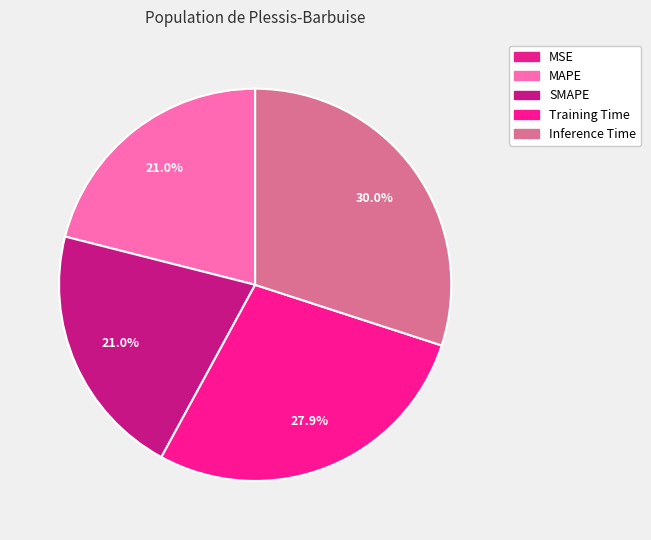

Does Training Time account for over 50% of the chart?

No